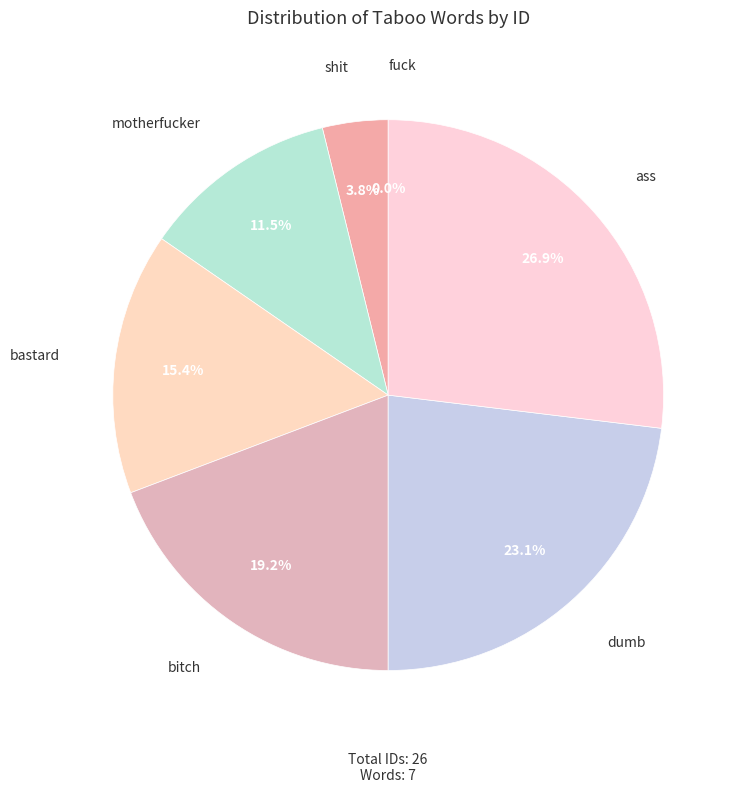

Is there a majority slice in this chart?

No